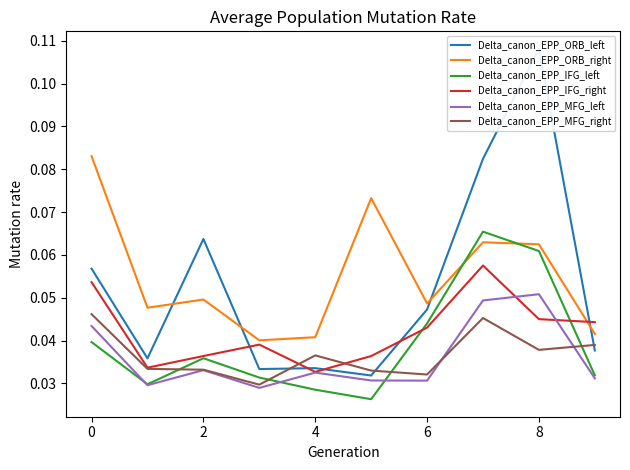

The value of Delta_canon_EPP_MFG_right at 8 is 0.1. True or false?

False